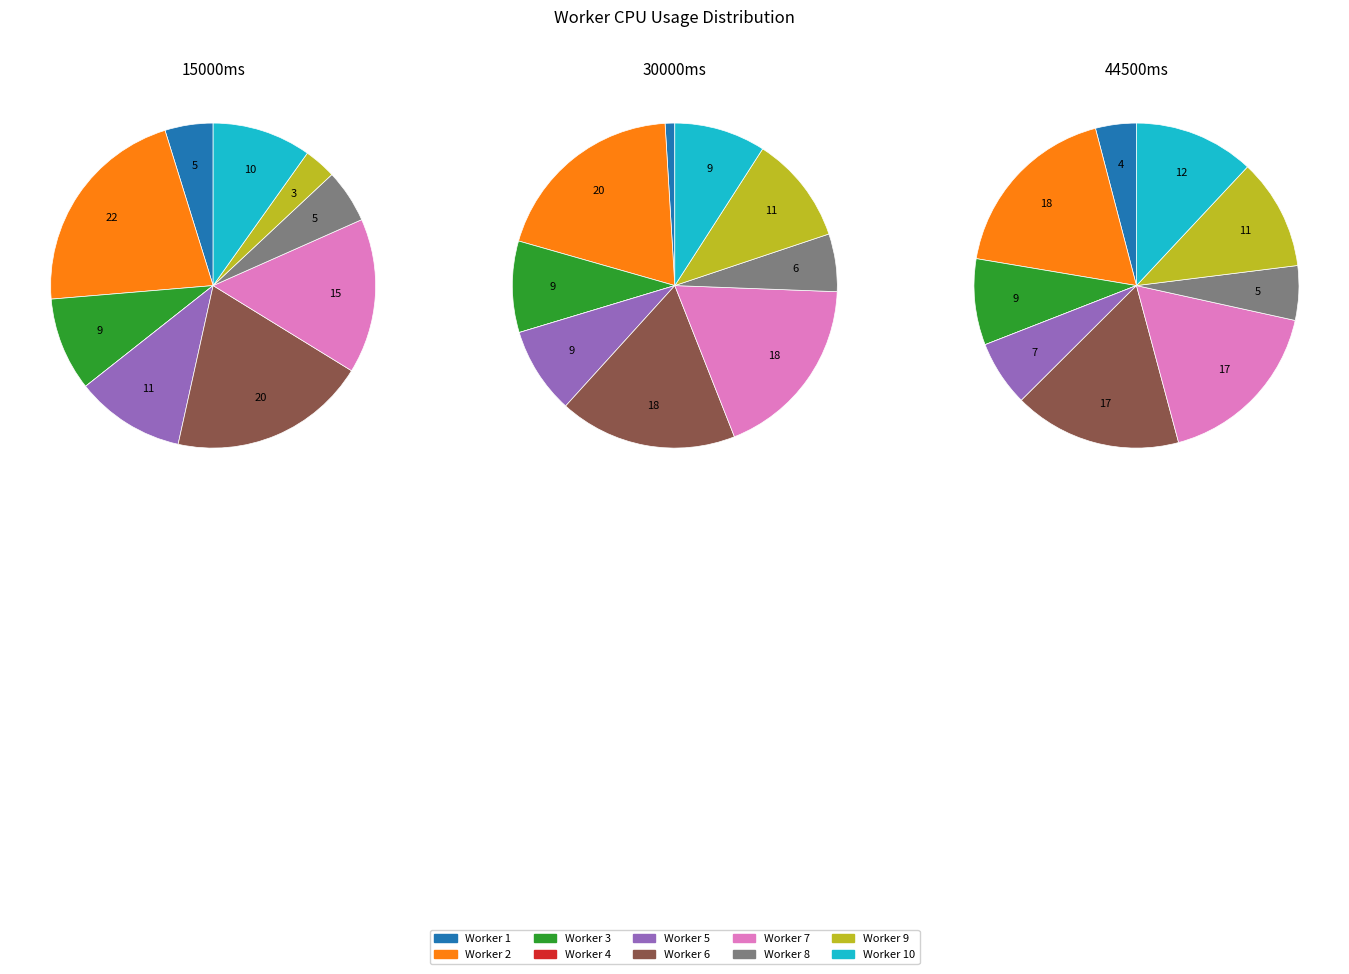

How many slices are in this pie chart?

10